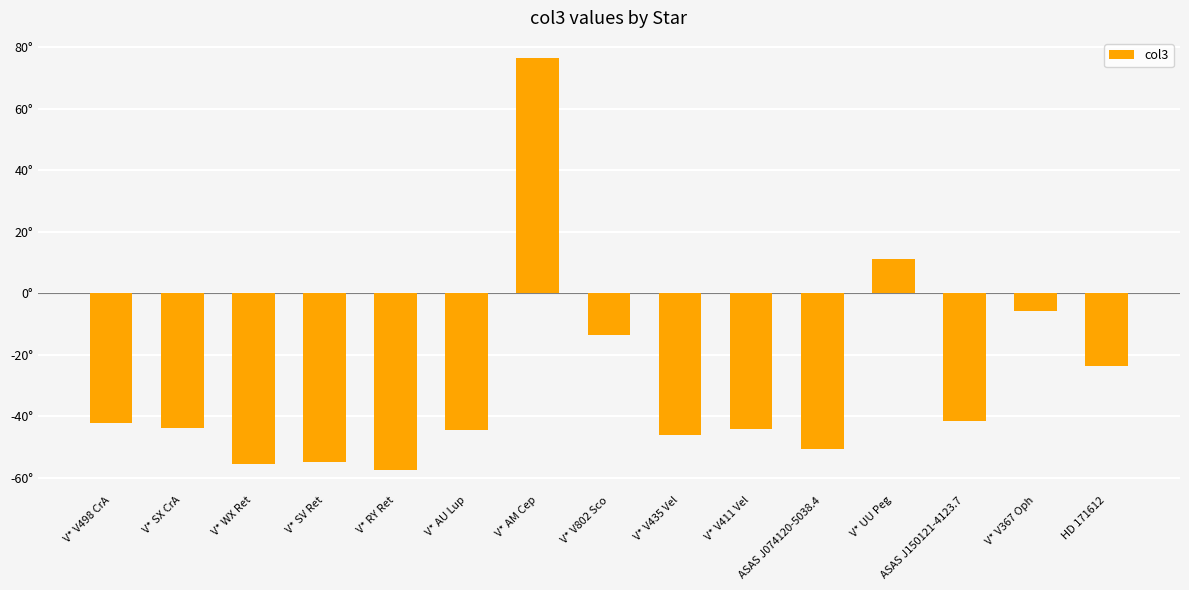

What is the difference between the maximum and second lowest values?

131.8